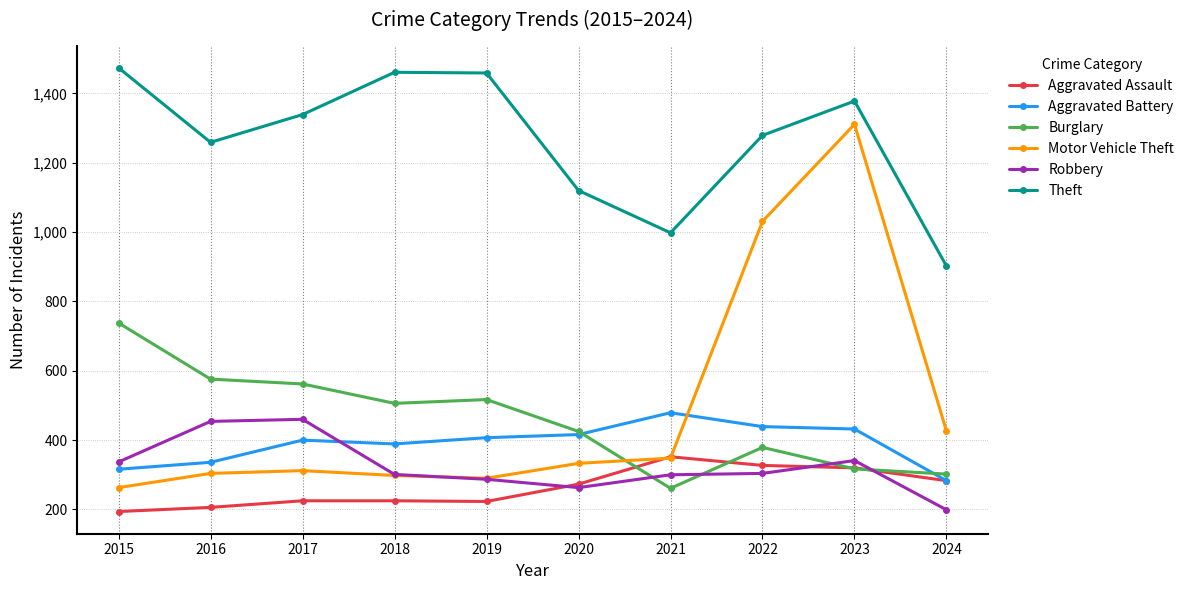

True or false: Motor Vehicle Theft has more than 0 interior local peaks.

True